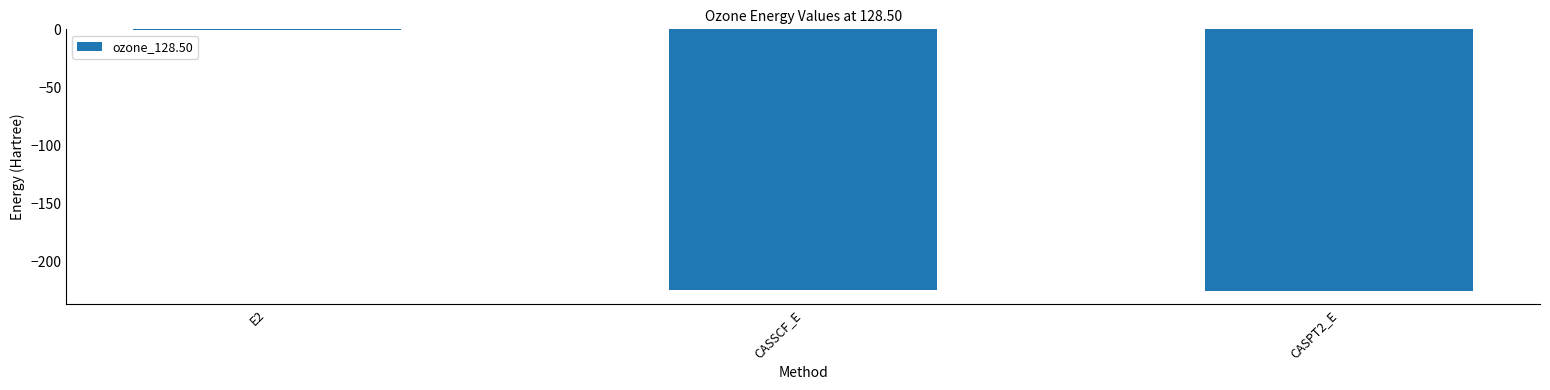

The value at CASSCF_E is -224.6. True or false?

True